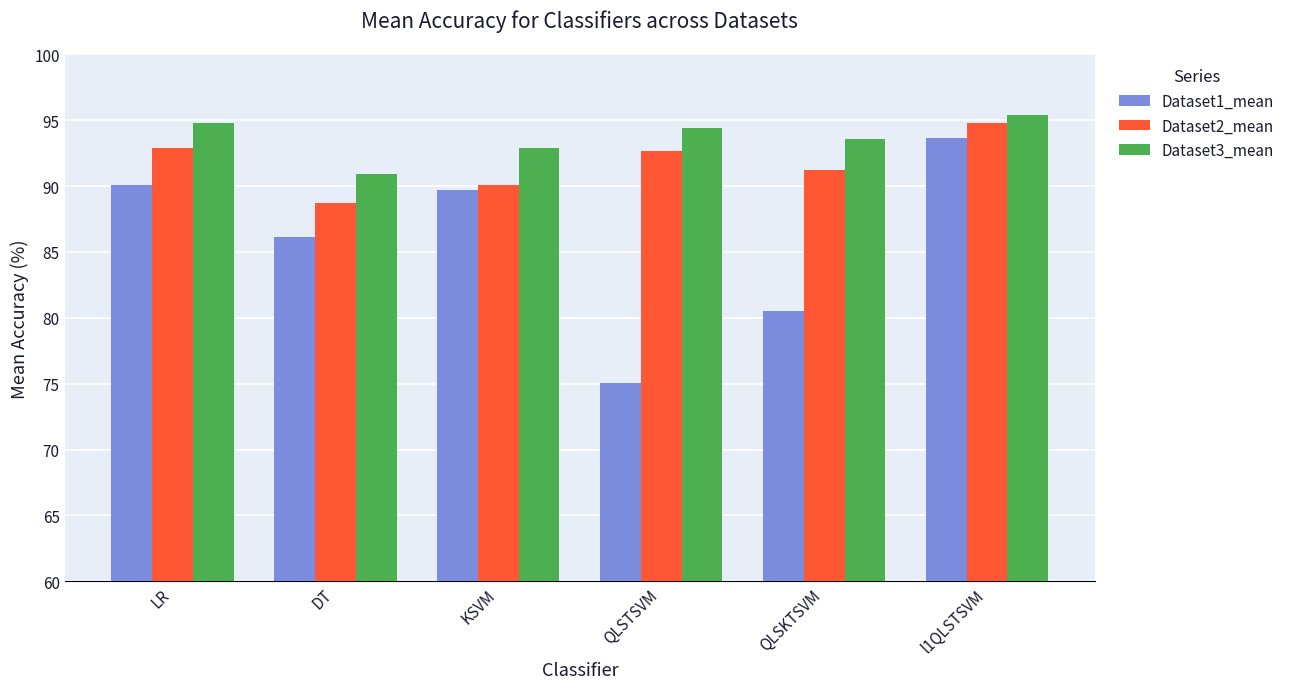

Where is Dataset2_mean nearest to the value 91?

QLSKTSVM